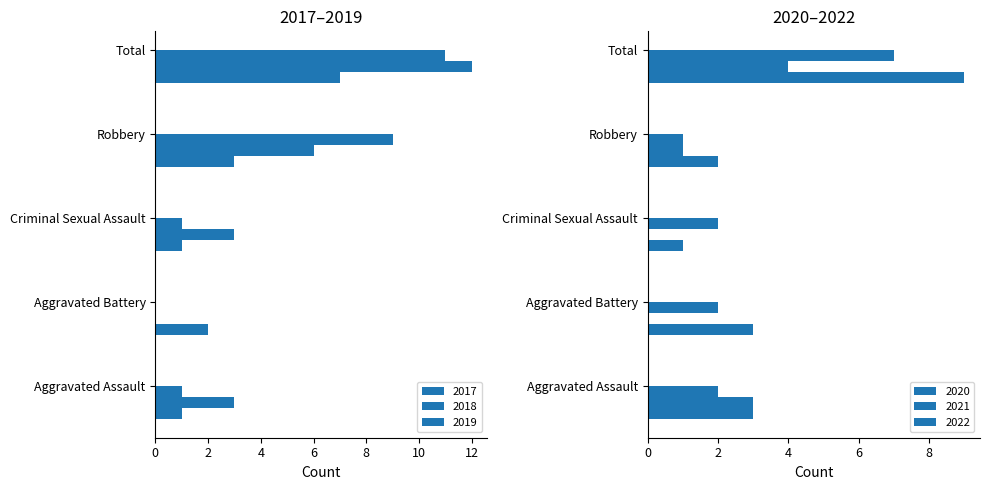

What are all the series names shown in the legend?

2017, 2018, 2020, 2021, 2019, 2022